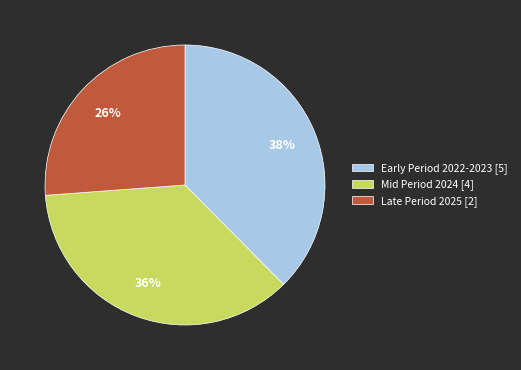

Count the number of slices in the pie.

3